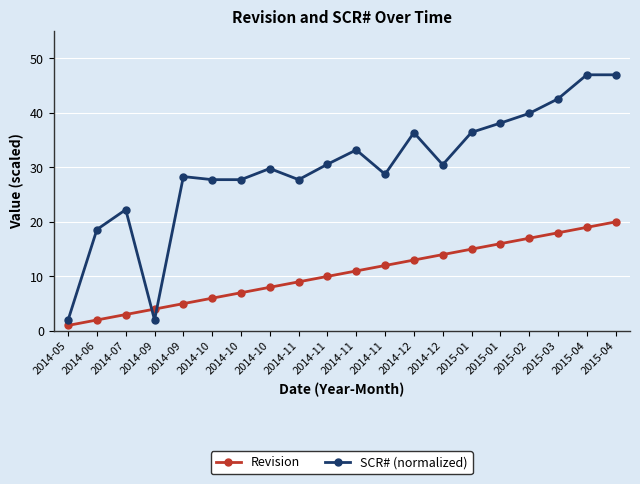

Rank the series by their maximum value, from highest to lowest.

SCR# (normalized), Revision